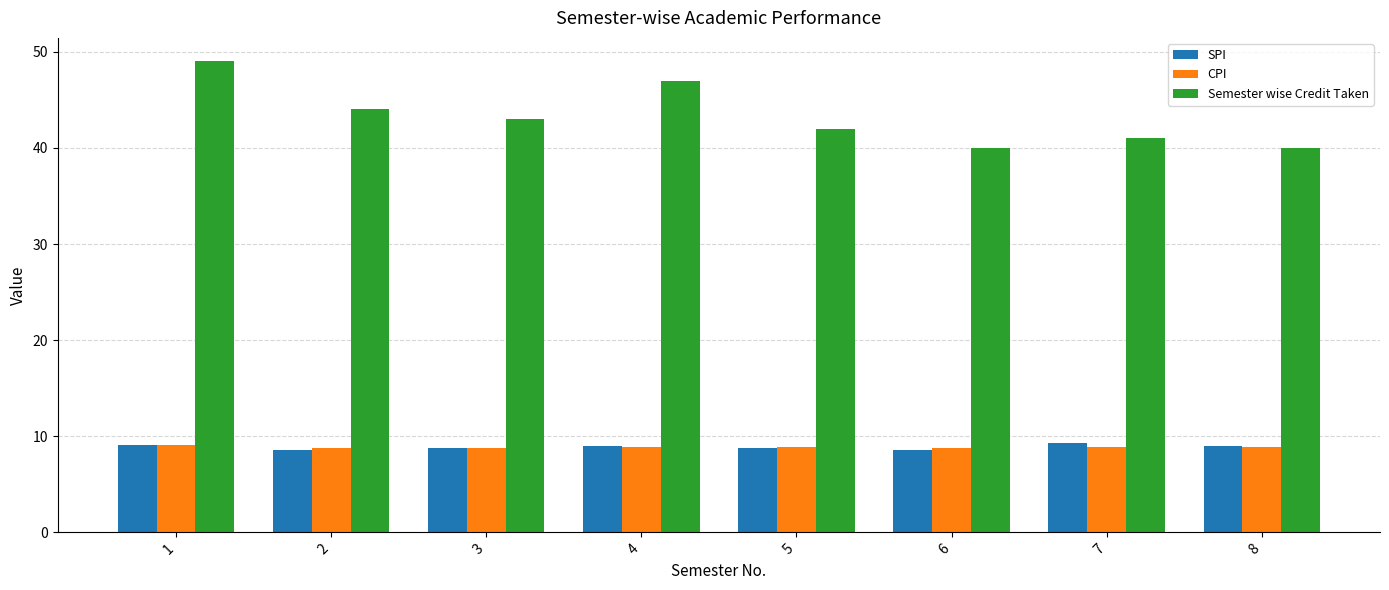

What is the total value across all series at 2?

61.4